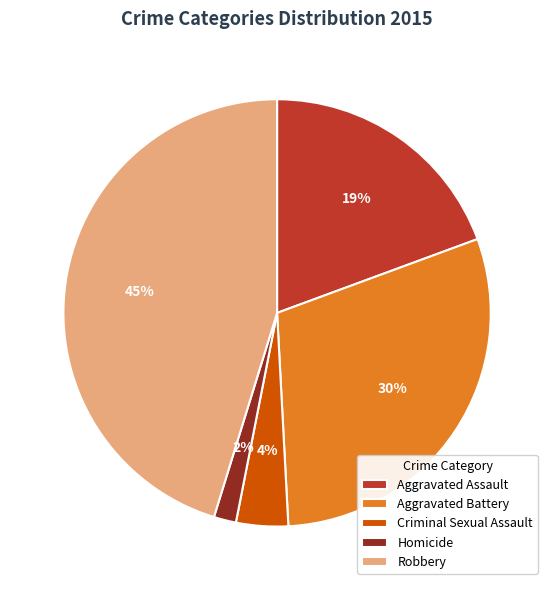

Rank the categories by value from lowest to highest.

Homicide, Criminal Sexual Assault, Aggravated Assault, Aggravated Battery, Robbery